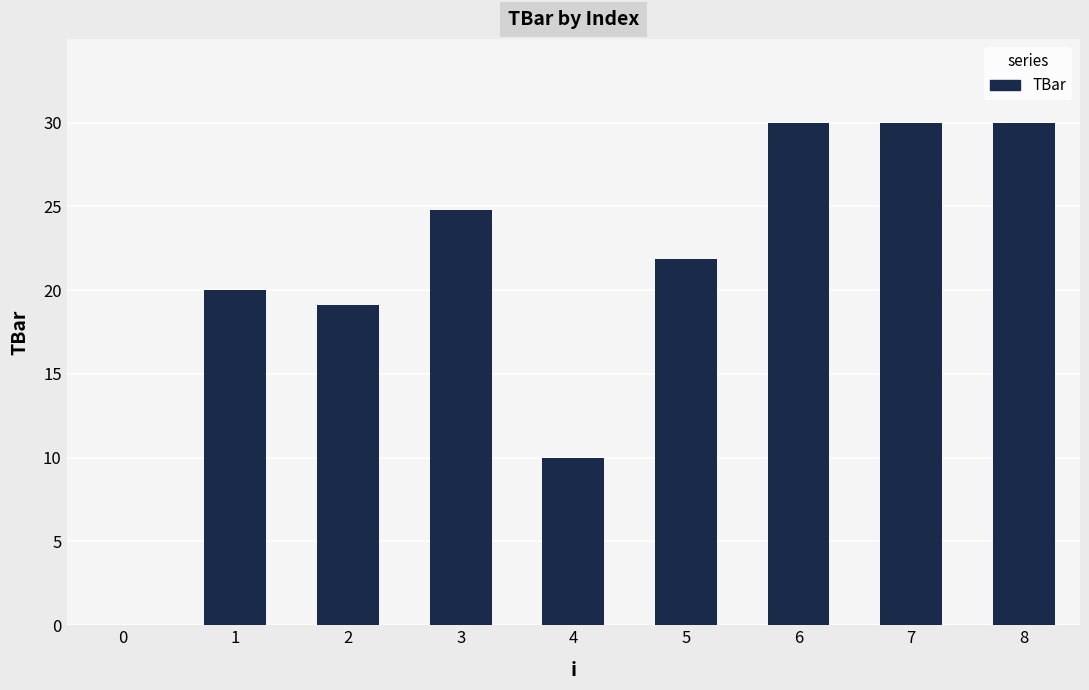

Reading left to right, extract all data points from this chart.

0=0.0	1=20.0	2=19.1	3=24.8	4=10.0	5=21.9	6=30.0	7=30.0	8=30.0